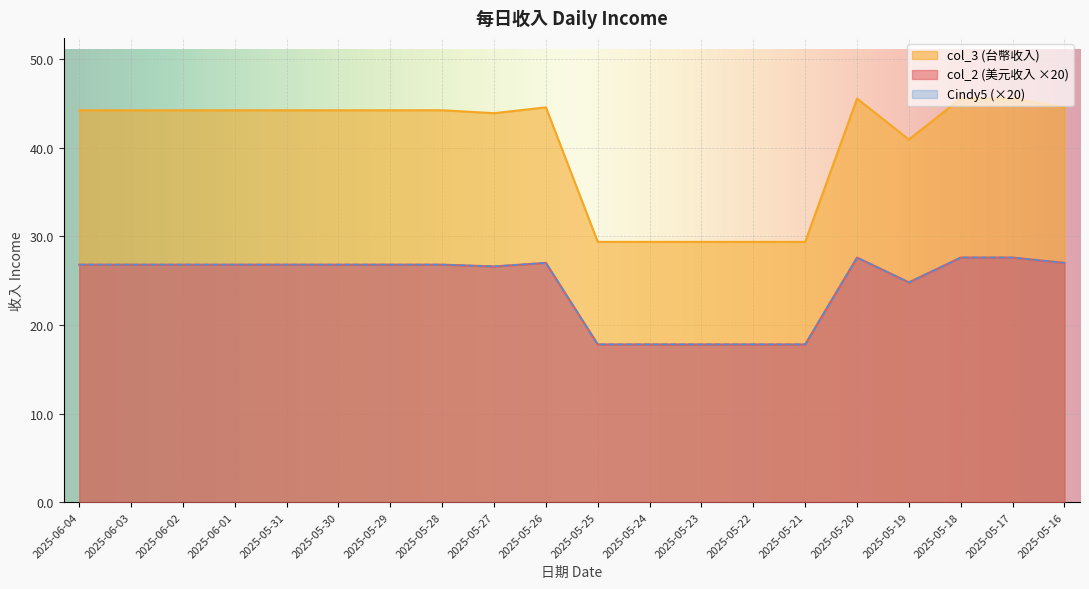

How many distinct data groups are displayed?

3